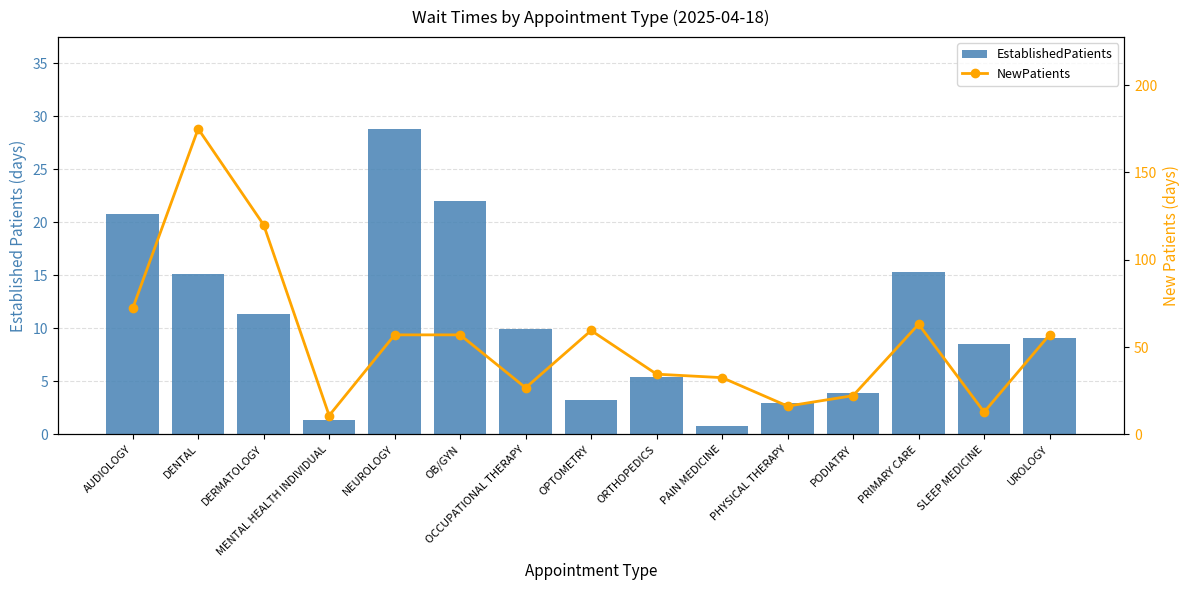

At how many categories does at least one series exceed 173?

1